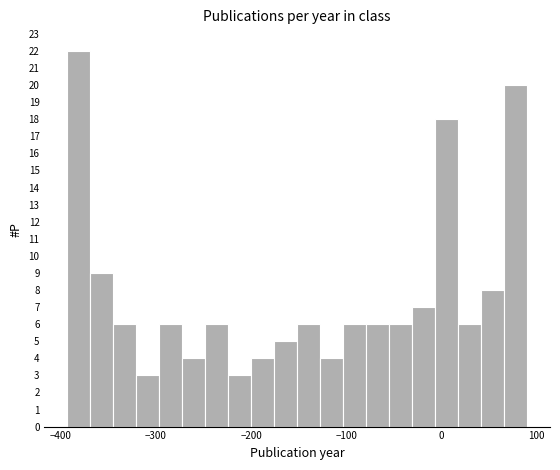

Around what value on the x-axis is the tallest bar? Give the approximate position of its centre, as read against the axis.

-380